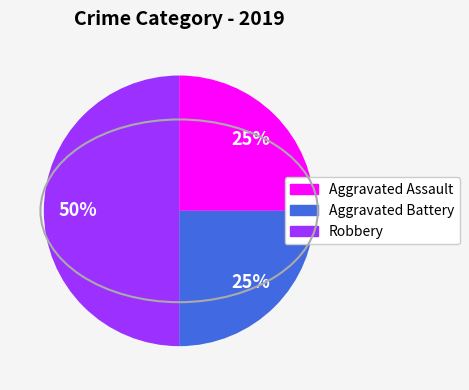

To the nearest percent, what percentage of the pie is Aggravated Battery?

25%